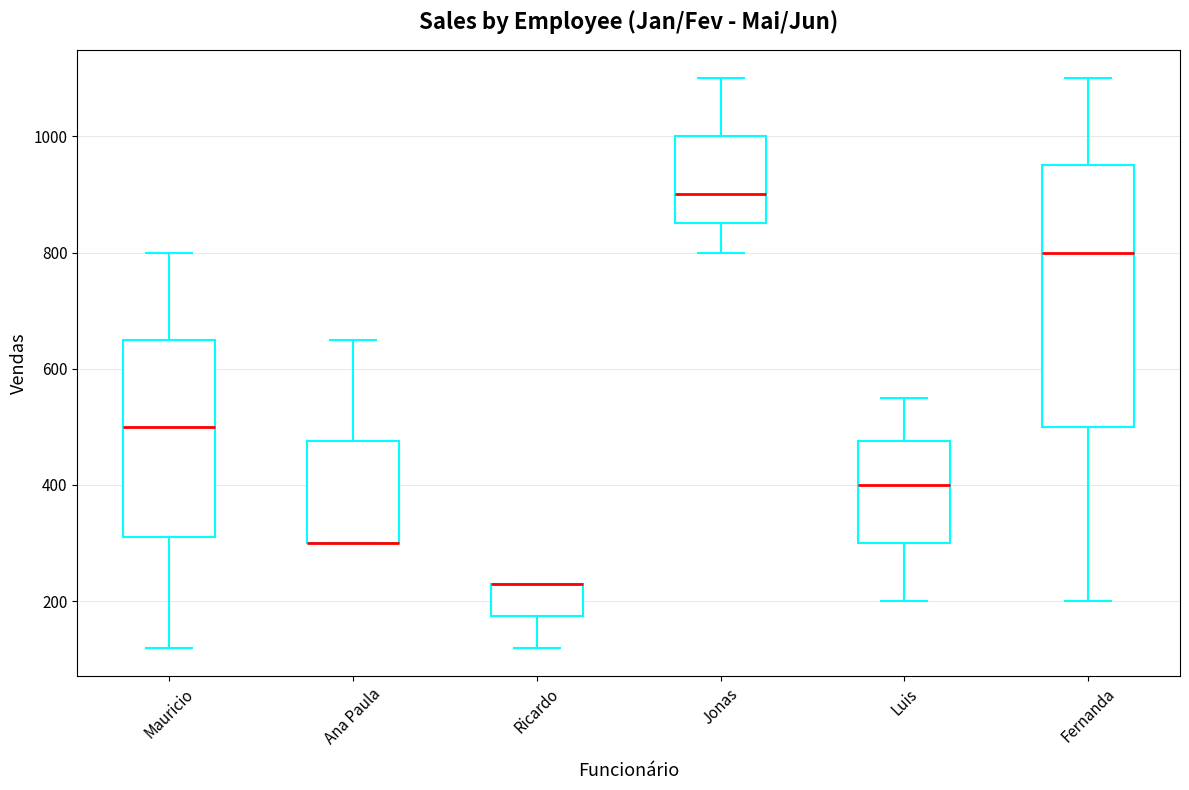

Reading left to right, transcribe this box plot: for each box, give where its median line is, the range the box spans, and where its two whiskers end, as read against the y-axis. The values are not printed on the chart, so give them approximately, as read against the axis.

Mauricio: median 500, box 320 to 660, whiskers 120 to 800
Ana Paula: median 300 (drawn on the box's lower edge), box 300 to 480, whiskers 300 to 660
Ricardo: median 240 (drawn on the box's upper edge), box 180 to 240, whiskers 120 to 240
Jonas: median 900, box 860 to 1000, whiskers 800 to 1100
Luis: median 400, box 300 to 480, whiskers 200 to 560
Fernanda: median 800, box 500 to 960, whiskers 200 to 1100